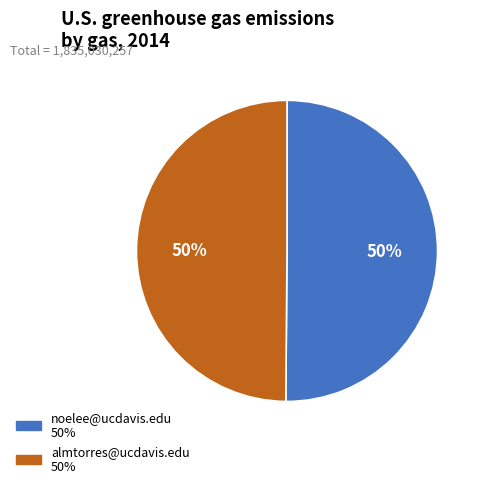

Do noelee@ucdavis.edu and almtorres@ucdavis.edu together represent more than half of the pie?

Yes